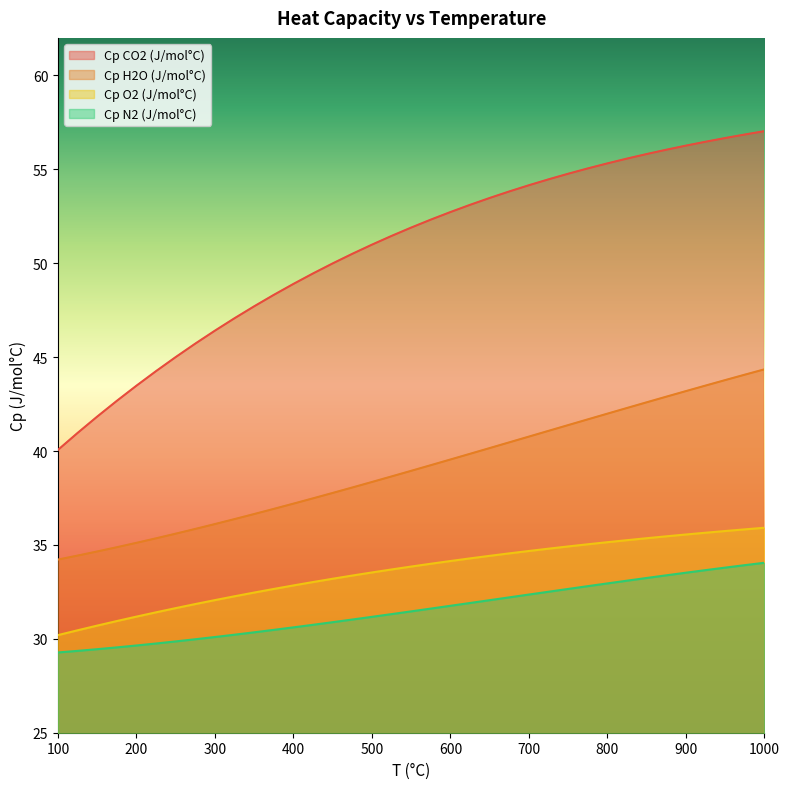

True or false: Cp H2O (J/mol°C) and Cp CO2 (J/mol°C) cross at least once.

False